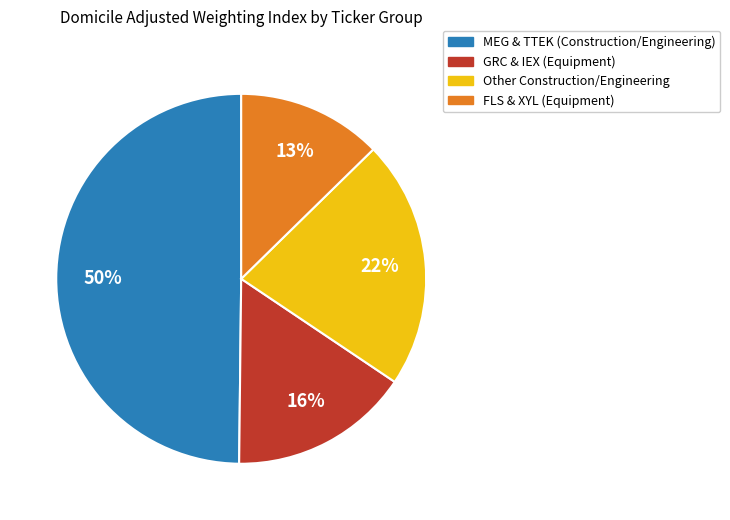

To the nearest percent, what is the average slice percentage?

25%